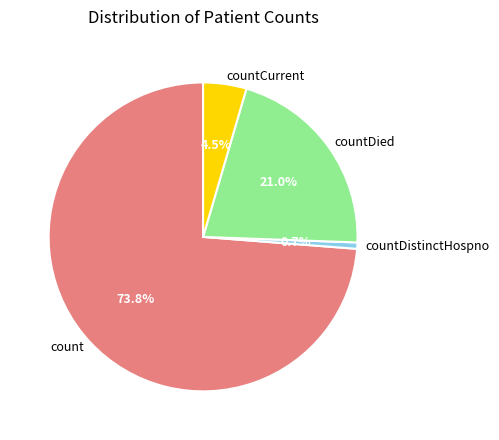

Is the sum of countDied and count greater than half?

Yes